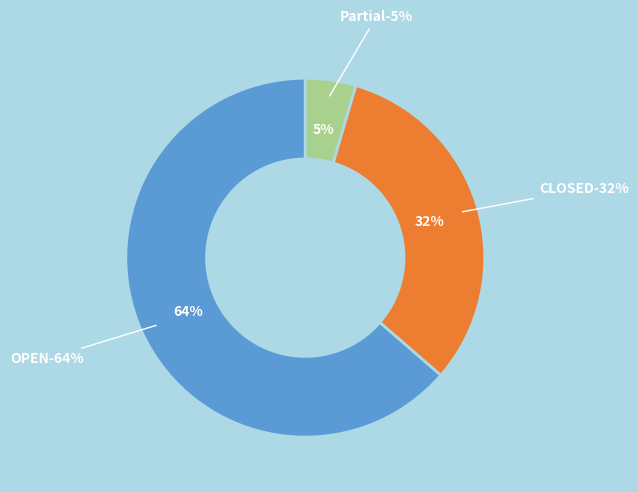

To the nearest percent, what is the difference between the Partial and OPEN slice percentages?

59%